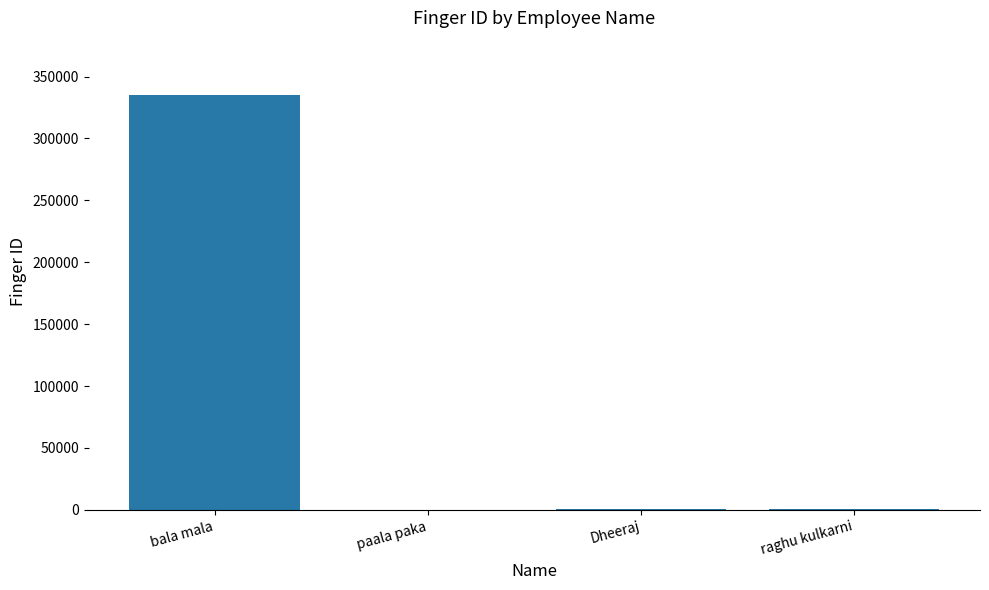

At which label is the value closest to 167727?

Dheeraj